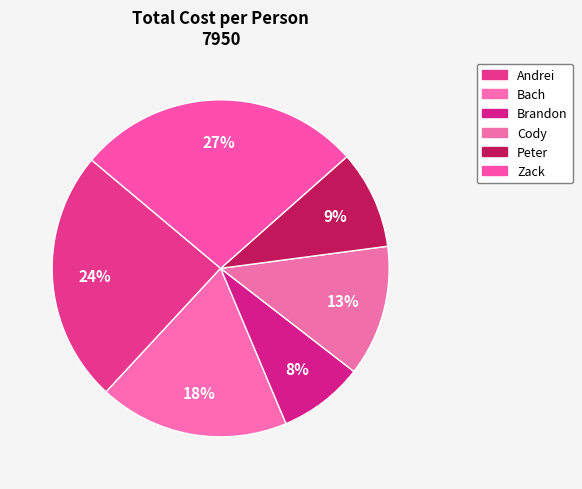

The Cody slice represents 13% of the pie. True or false?

True